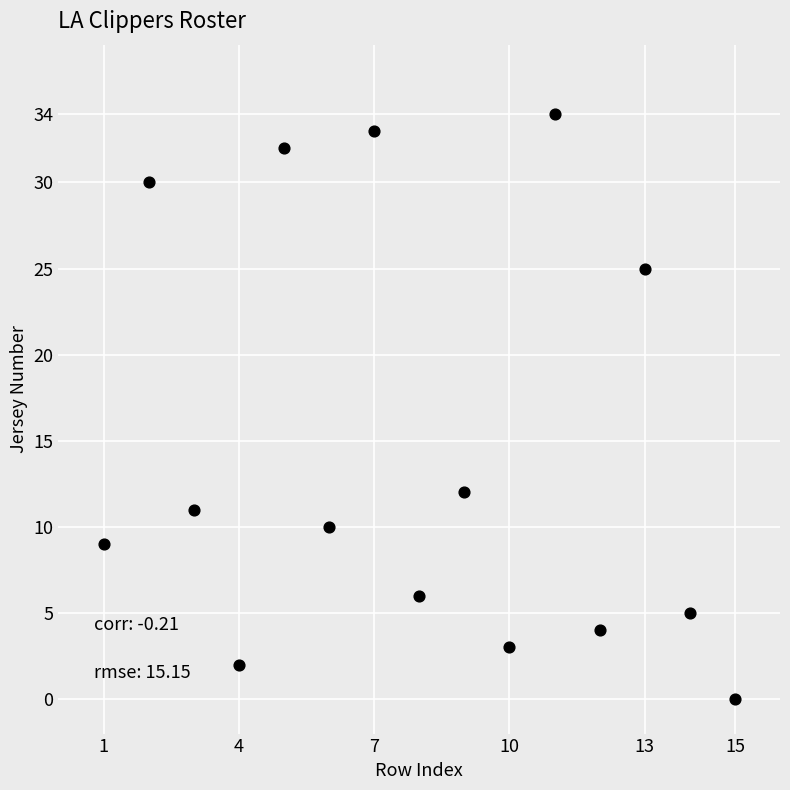

What Y value in the scatter plot is closest to 17?

12